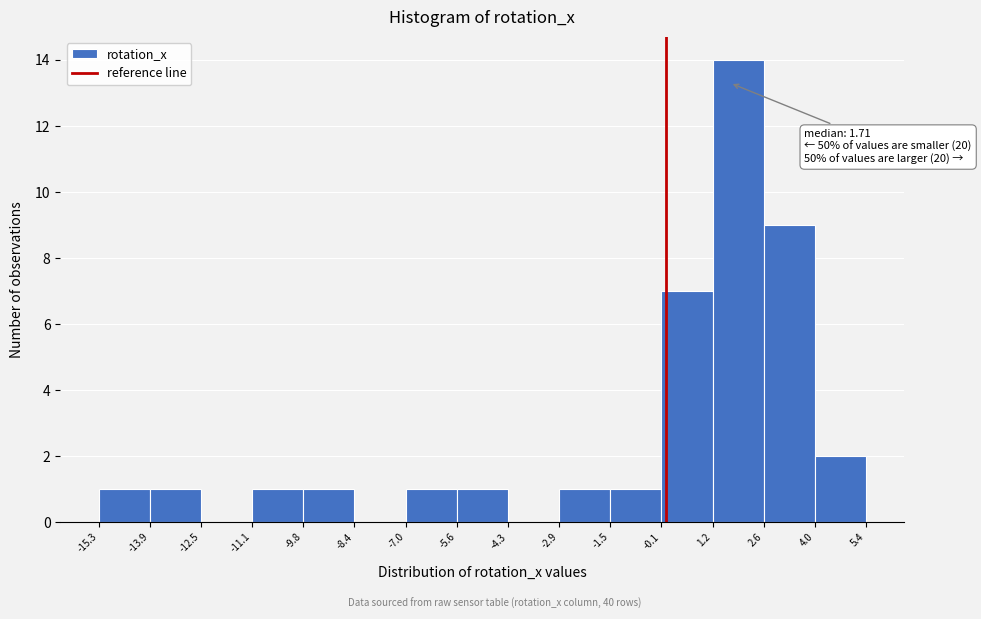

Which range on the x-axis has the tallest bar?

1.2 to 2.6